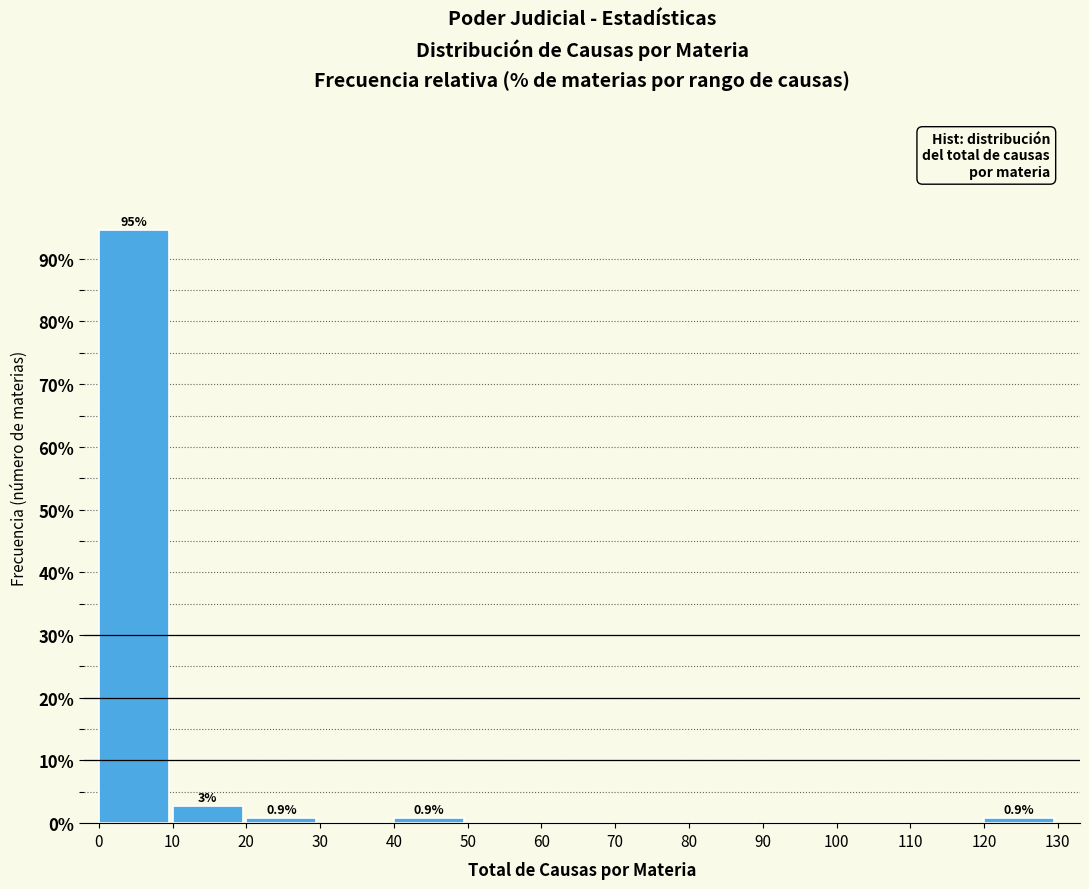

Which range on the x-axis has the tallest bar?

0 to 10